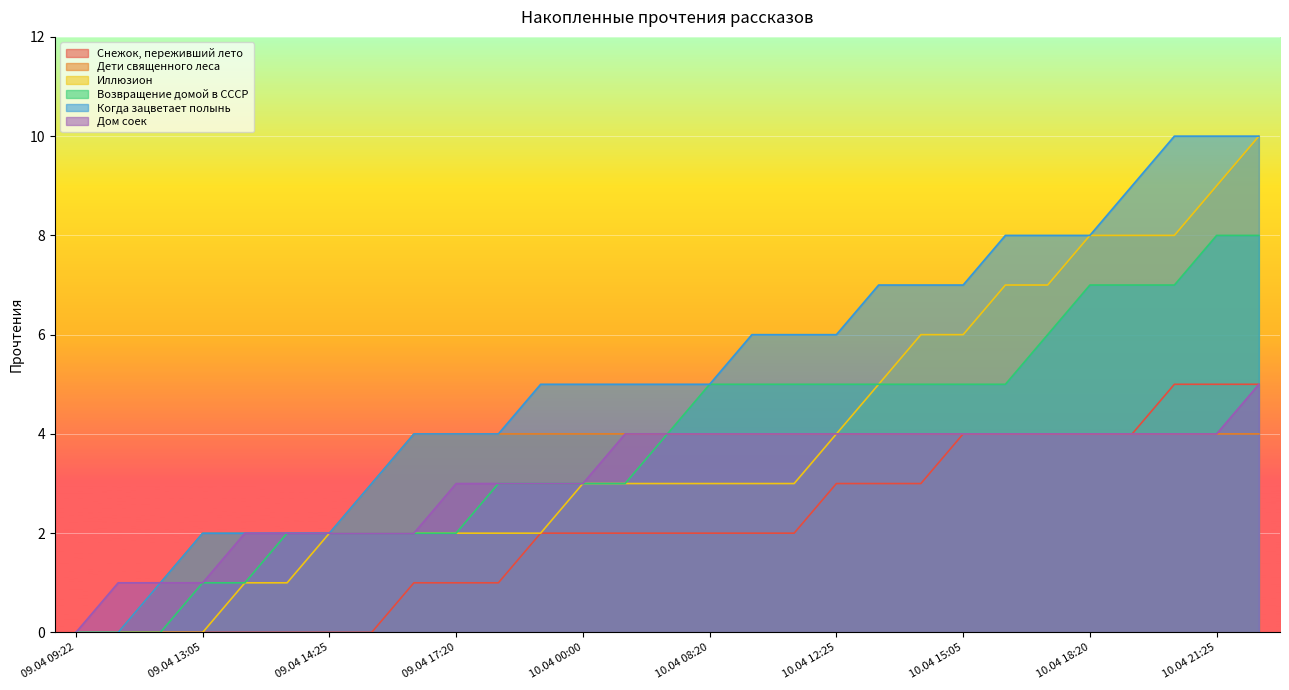

Rank the series by their maximum value, from highest to lowest.

Иллюзион, Когда зацветает полынь, Возвращение домой в СССР, Снежок, переживший лето, Дом соек, Дети священного леса